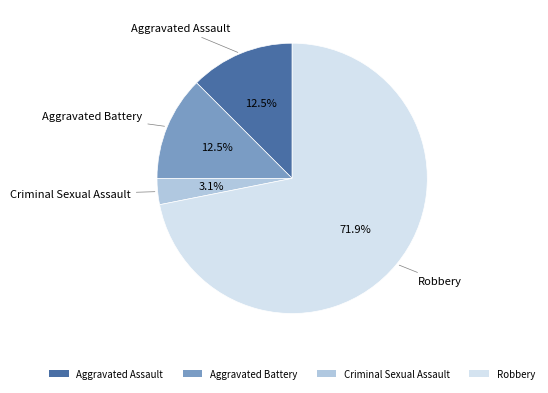

Between Criminal Sexual Assault and Robbery, which is larger?

Robbery